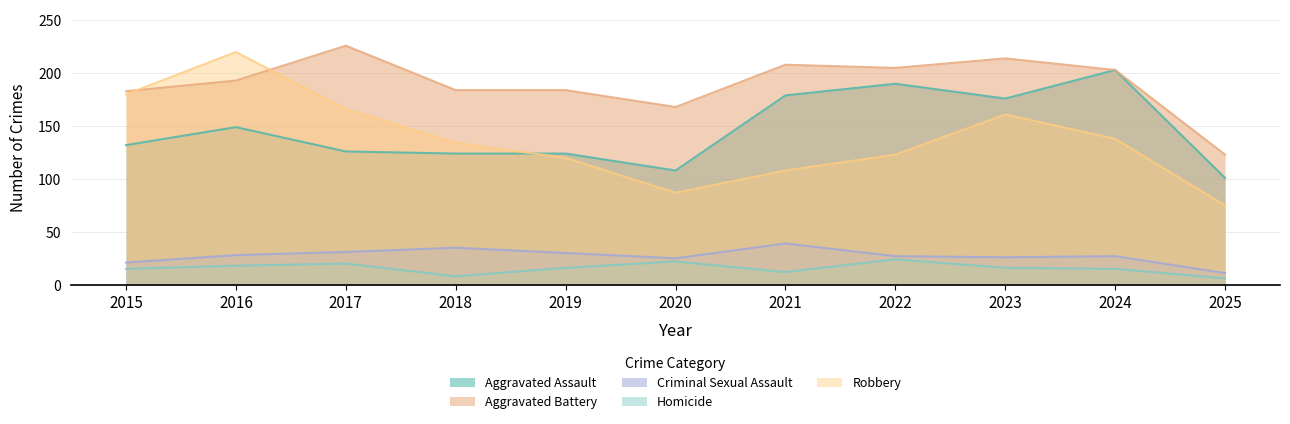

What are all the series names shown in the legend?

Aggravated Assault, Aggravated Battery, Criminal Sexual Assault, Homicide, Robbery